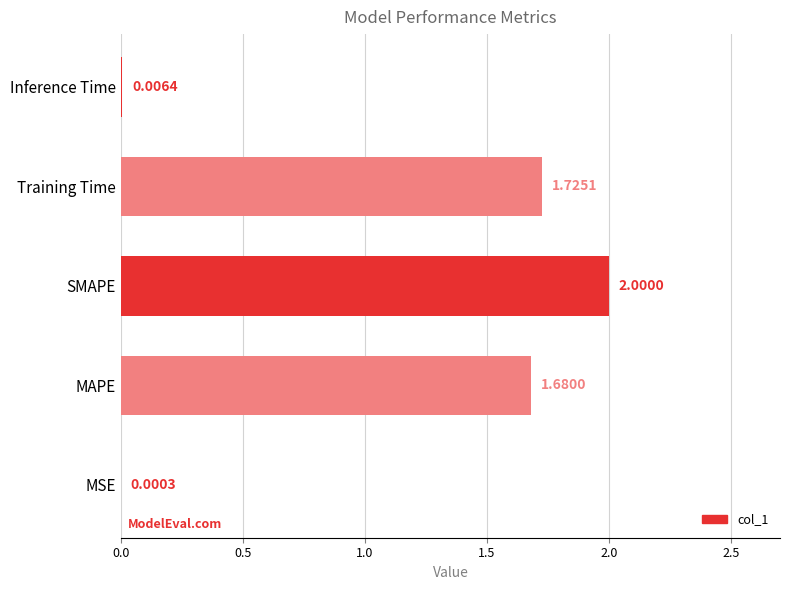

Where is the data nearest to the value 1?

MAPE